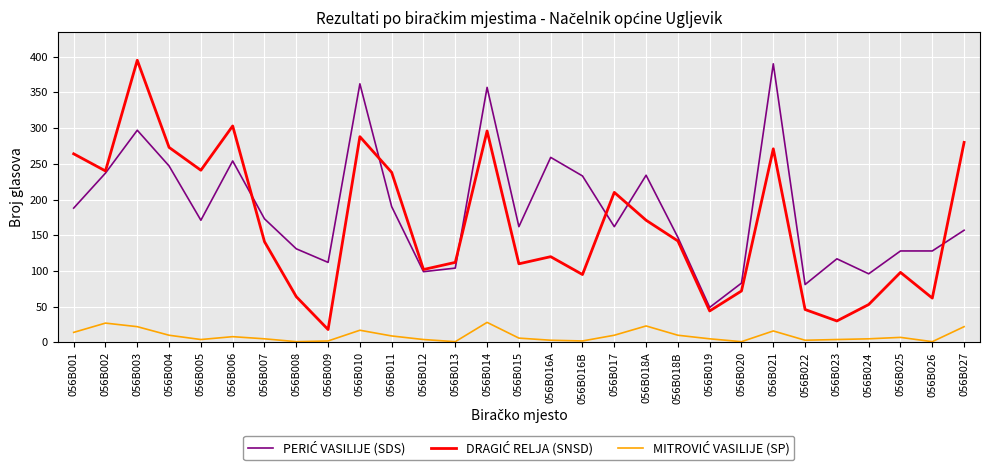

At which category is the sum across all series the highest?

056B003